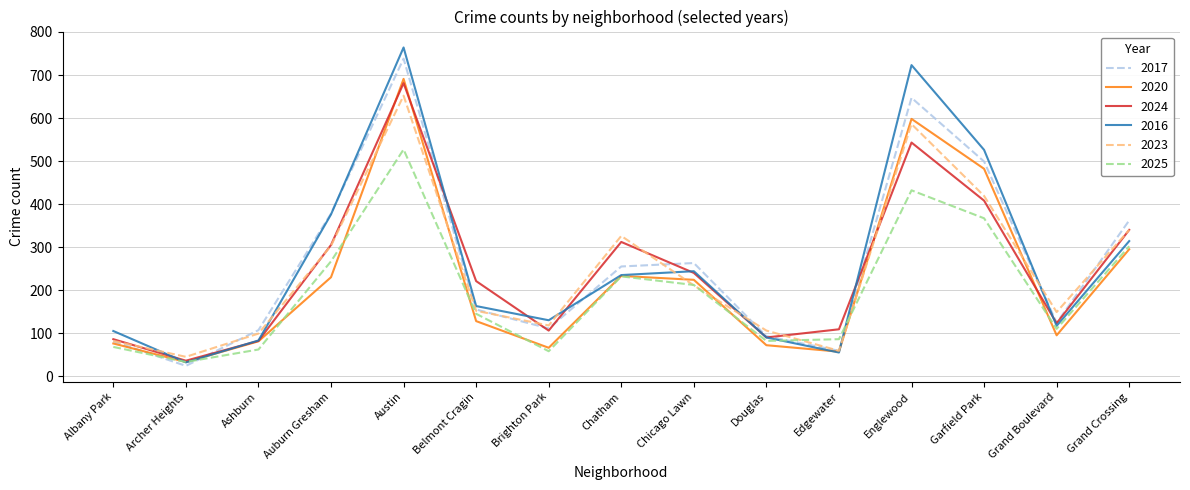

True or false: 2023 and 2025 intersect in this chart.

True